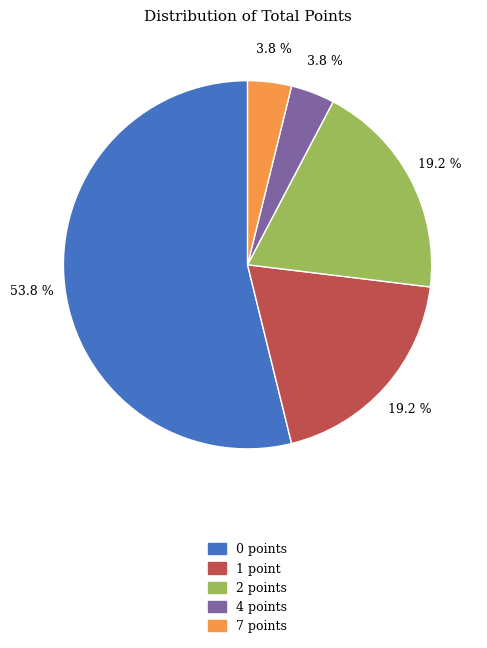

How many slices are in this pie chart?

5